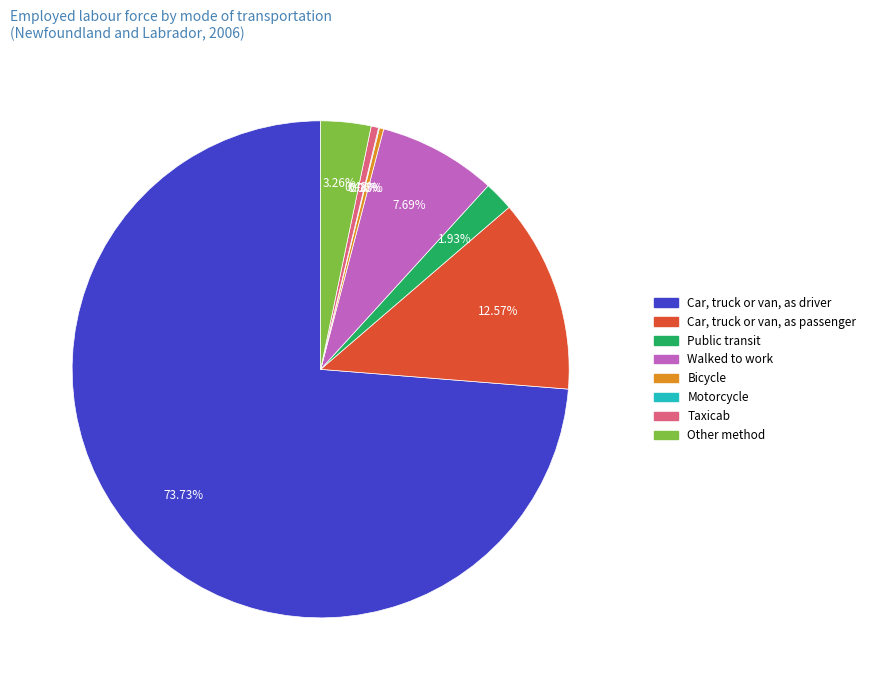

Between Bicycle and Other method, which is larger?

Other method